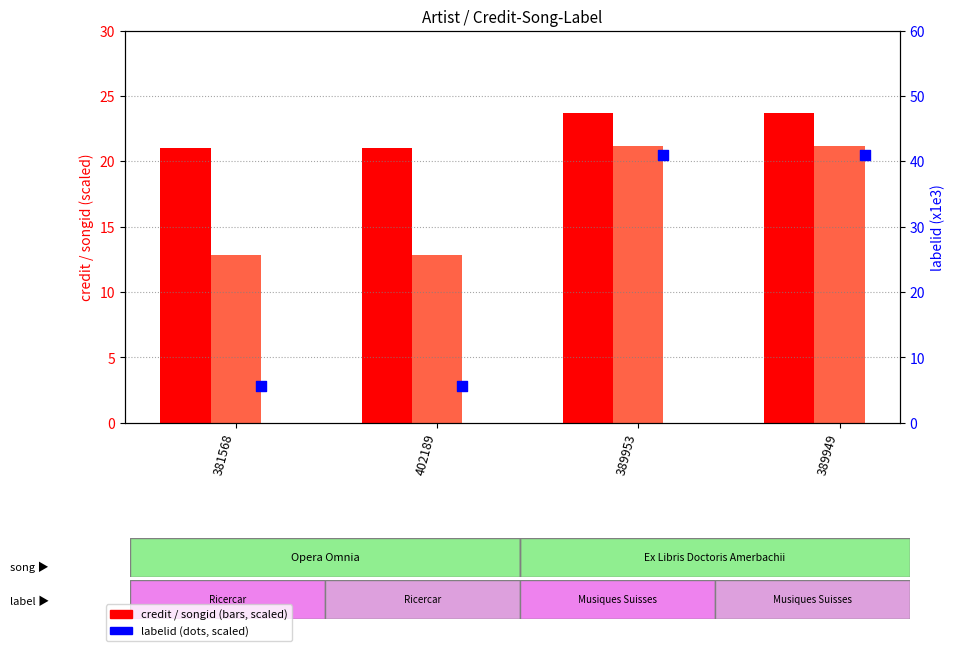

Which series reaches the maximum Y coordinate?

labelid (x1e3)